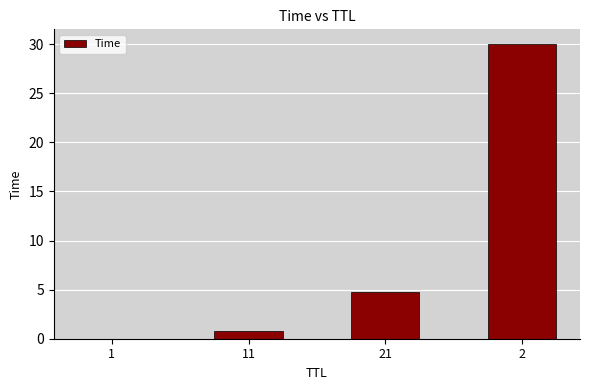

The value at 11 is 0.8. True or false?

True